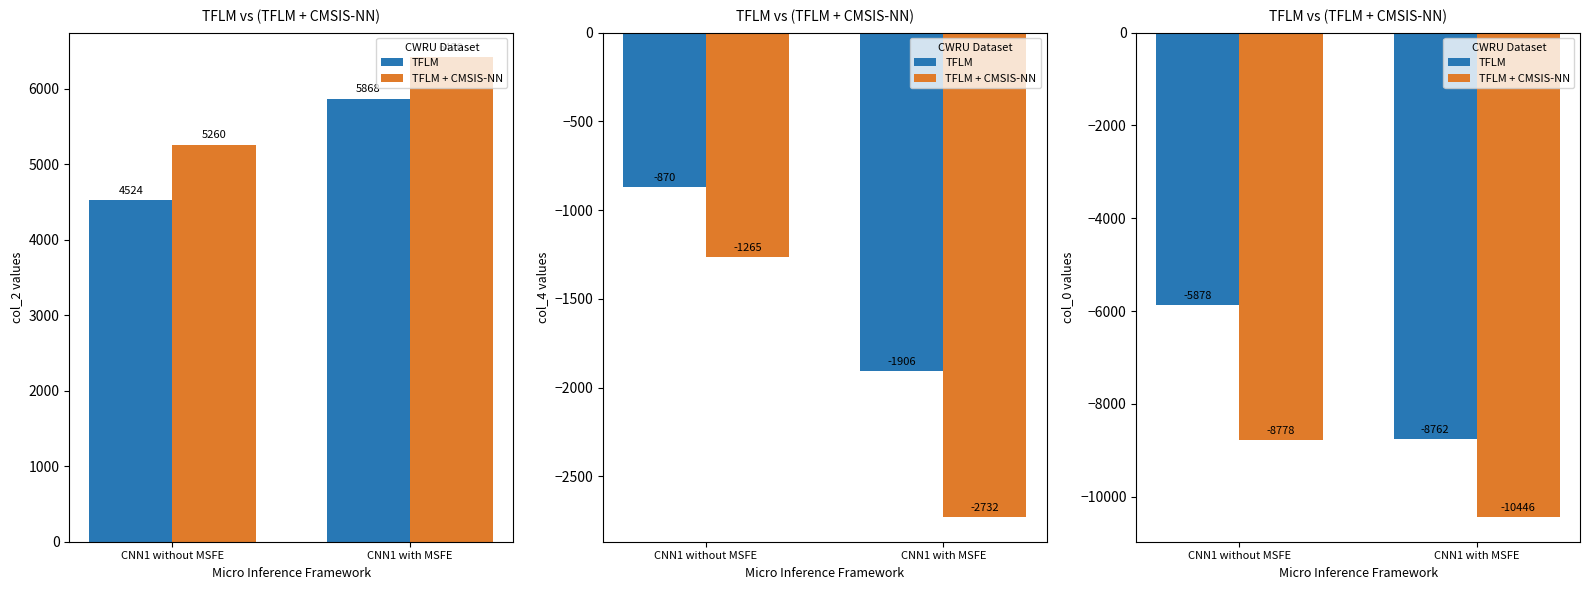

Where is TFLM + CMSIS-NN nearest to the value -9612?

CNN1 without MSFE